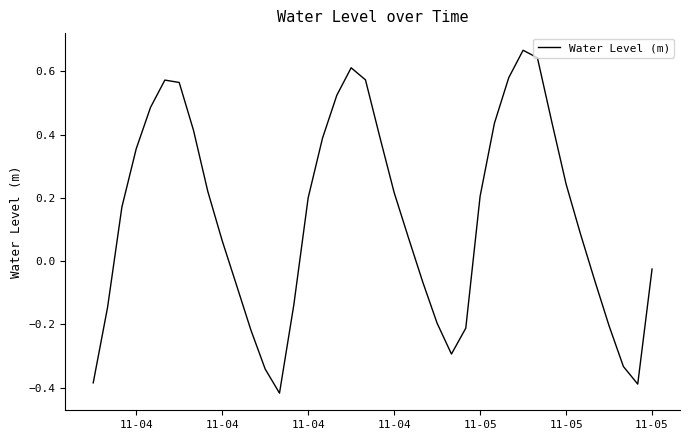

What is the difference between the maximum and minimum values?

1.1